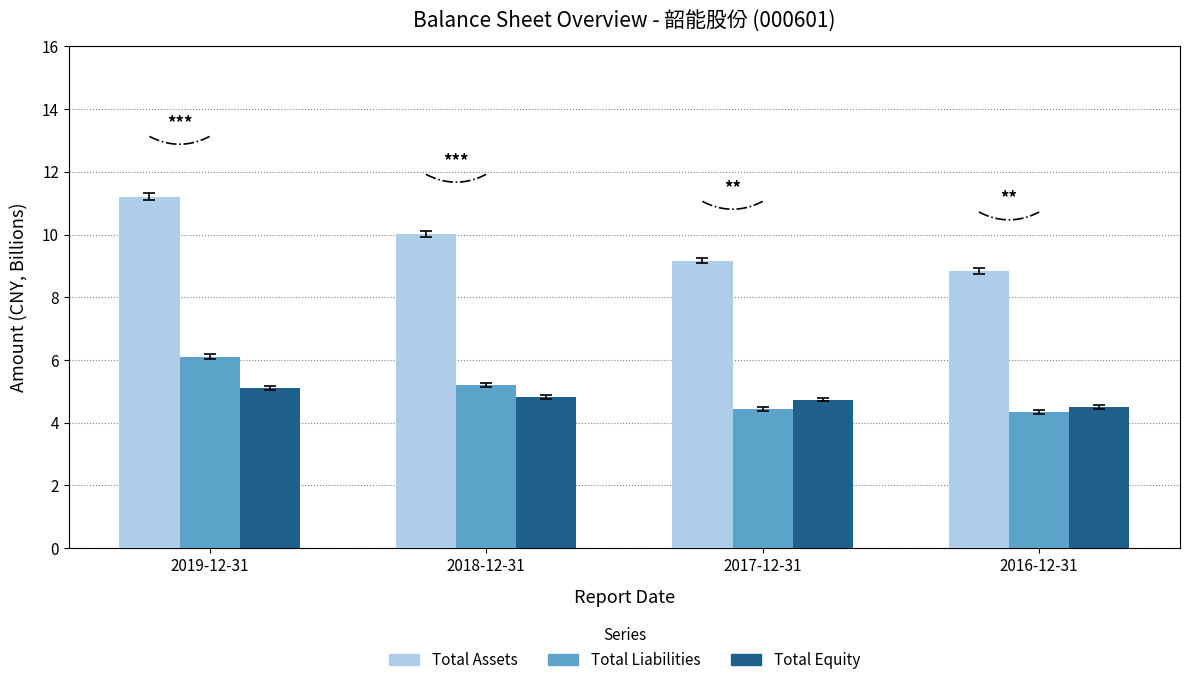

What value does the Total Liabilities (B) series have at 2016-12-31?

4.3